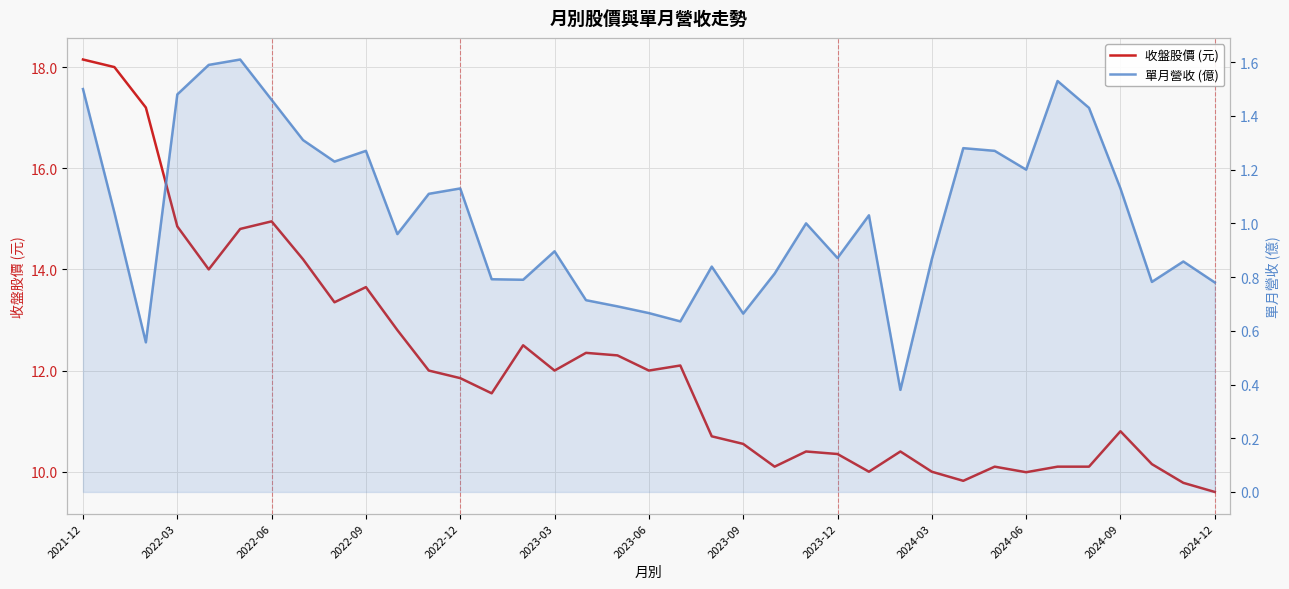

What is the difference between the maximum and minimum values in the 單月營收 (億) series?

1.2